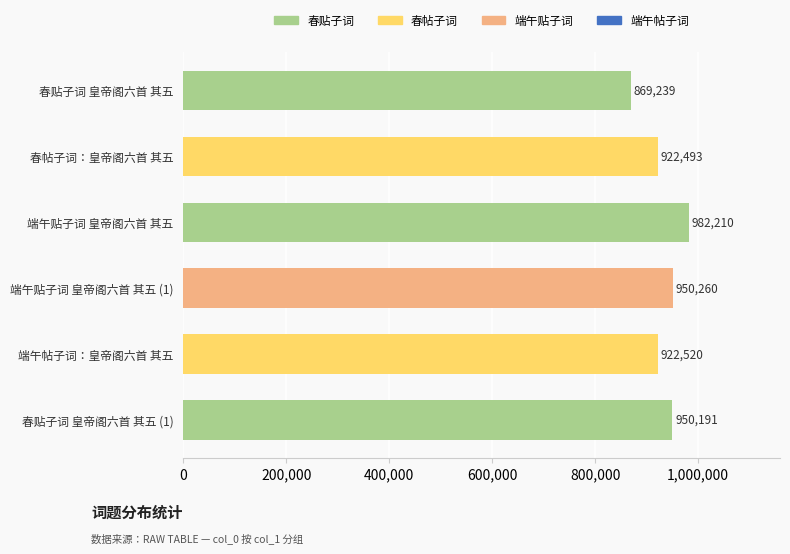

Does the chart contain stacked bars?

No